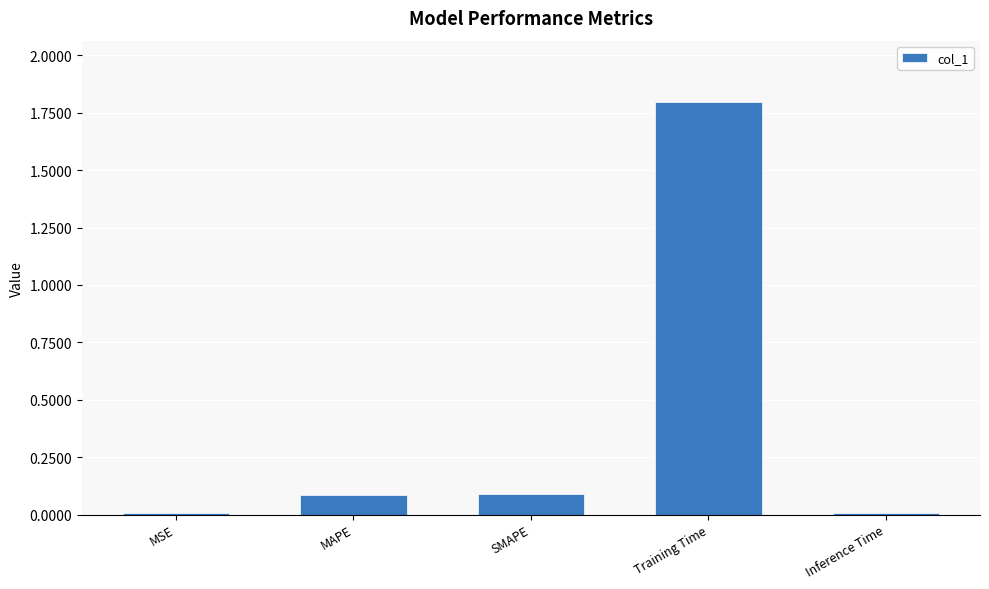

What value does the data have at Training Time?

1.8